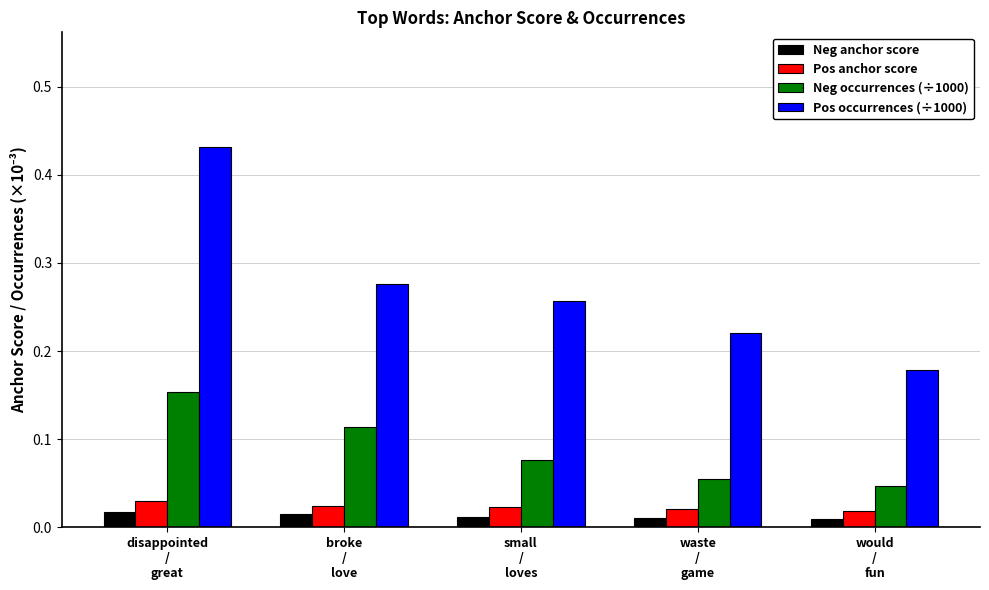

Which series has the largest total across all categories?

Pos occurrences (÷1000)